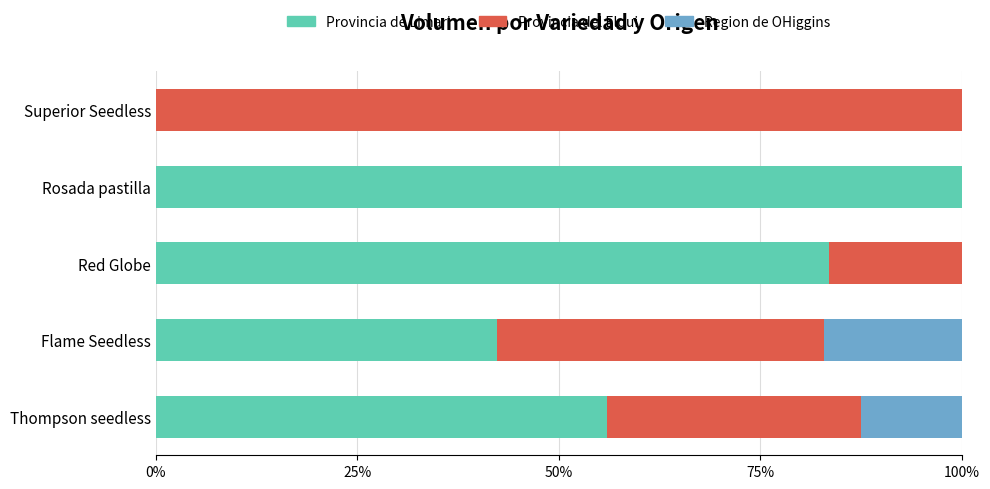

What are all the series names shown in the legend?

Provincia de Limari, Provincia del Elqui, Region de OHiggins